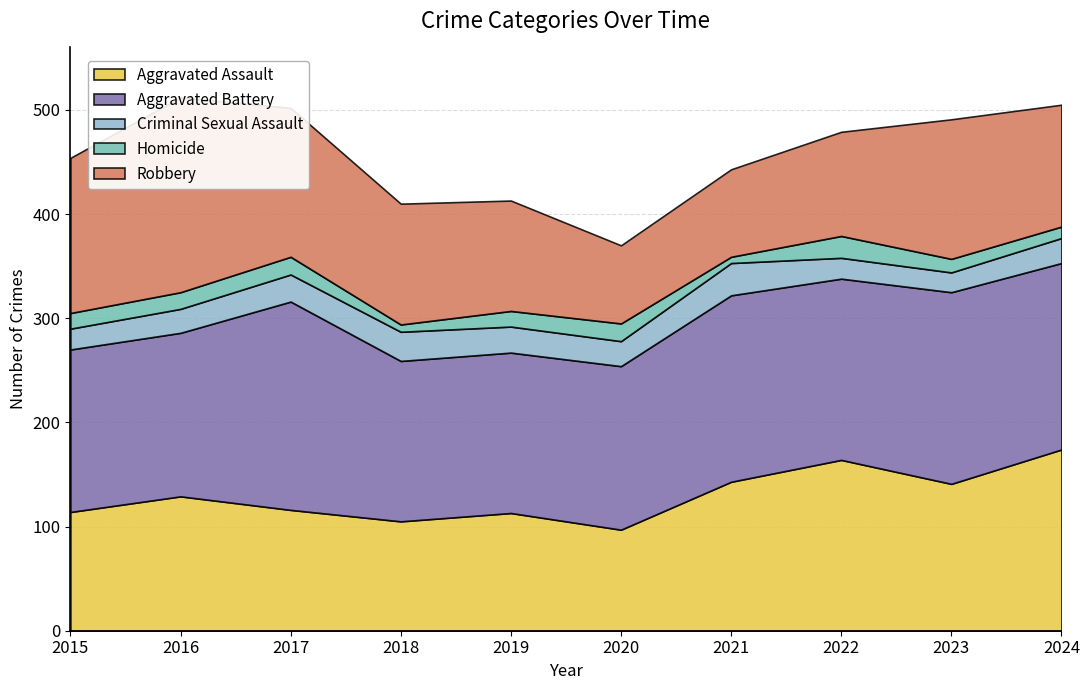

Which series ends up on top after the final intersection of Criminal Sexual Assault and Homicide?

Criminal Sexual Assault